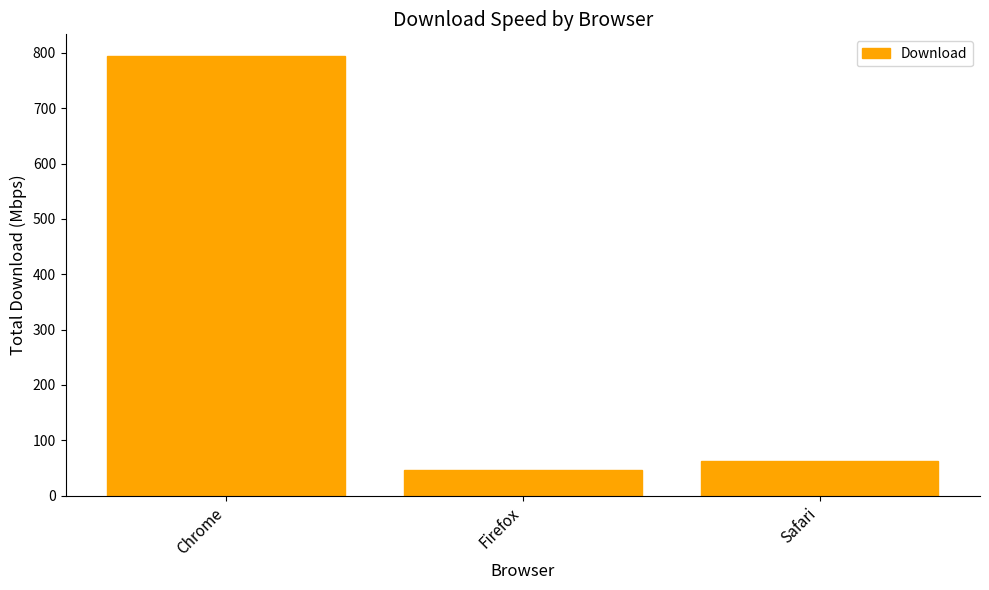

What is the smallest value displayed?

46.2